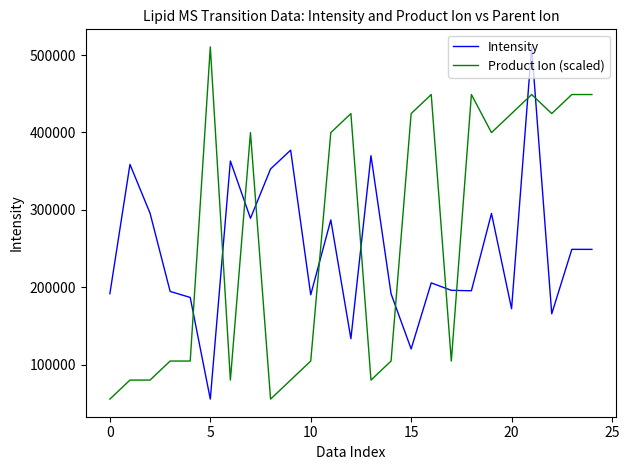

How many times do Product Ion (scaled) and Intensity cross each other?

11